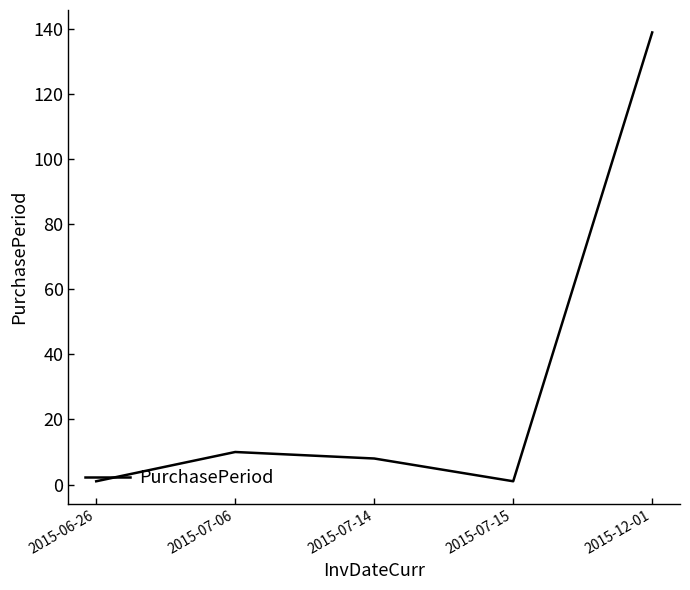

What is the change in value from 2015-07-15 to 2015-12-01?

+138